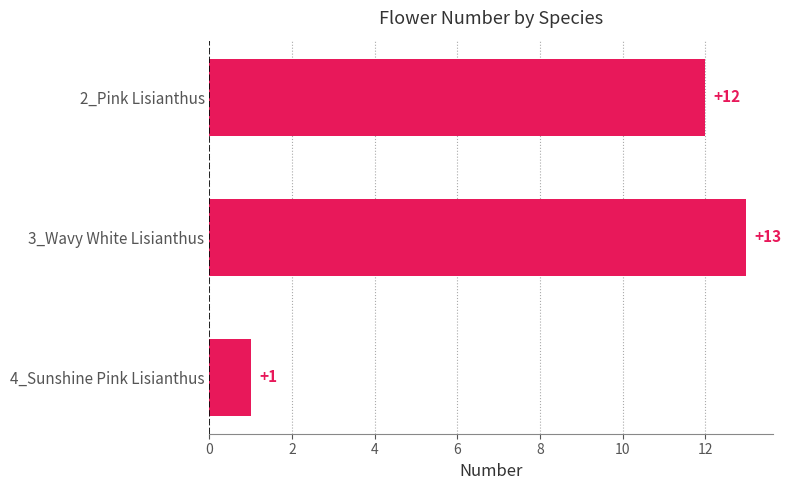

Is it true that the value at 2_Pink Lisianthus is 22?

False